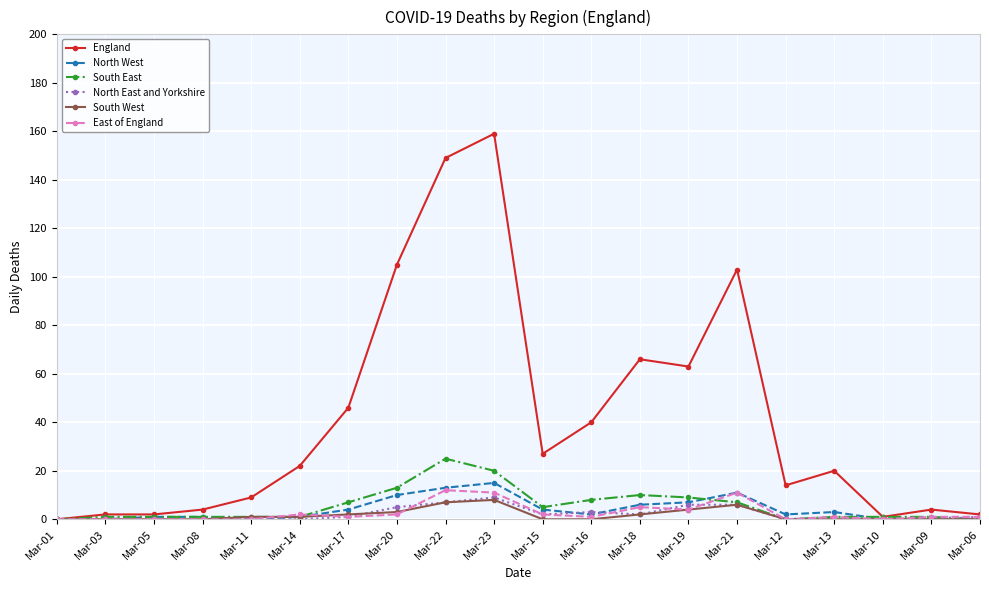

At which category does the chart reach its peak across all series?

Mar-23